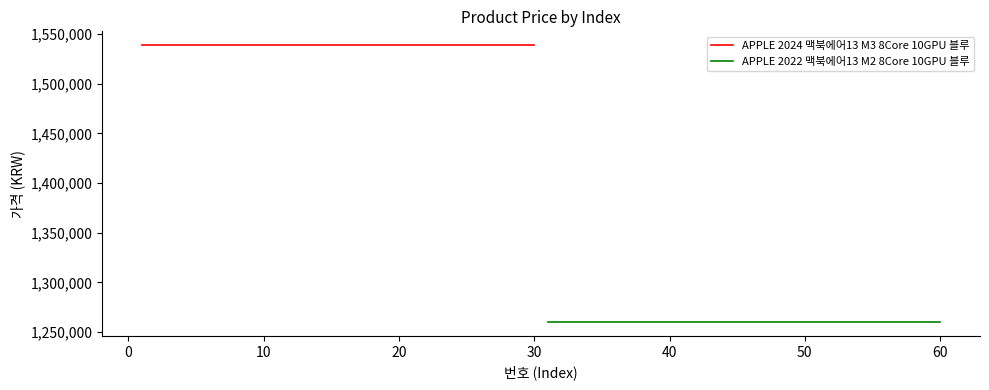

Reading right to left, list all the values displayed in this chart.

APPLE 2024 맥북에어13 M3 8Core 10GPU 블루: 1538990	1538990	1538990	1538990	1538990	1538990	1538990	1538990	1538990	1538990	1538990	1538990	1538990	1538990	1538990	1538990	1538990	1538990	1538990	1538990	1538990	1538990	1538990	1538990	1538990	1538990	1538990	1538990	1538990	1538990
APPLE 2022 맥북에어13 M2 8Core 10GPU 블루: 1259990	1259990	1259990	1259990	1259990	1259990	1259990	1259990	1259990	1259990	1259990	1259990	1259990	1259990	1259990	1259990	1259990	1259990	1259990	1259990	1259990	1259990	1259990	1259990	1259990	1259990	1259990	1259990	1259990	1259990